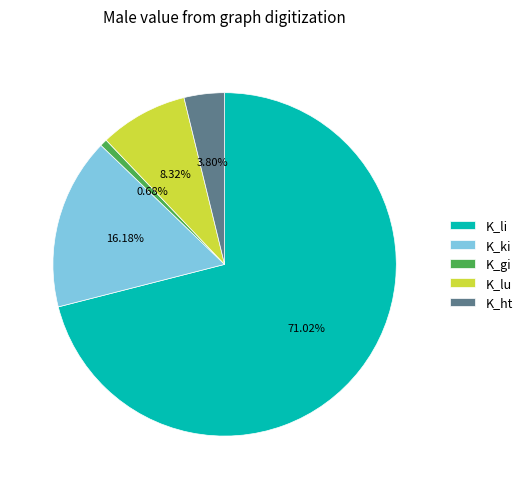

Which has a higher value, K_li or K_ht?

K_li